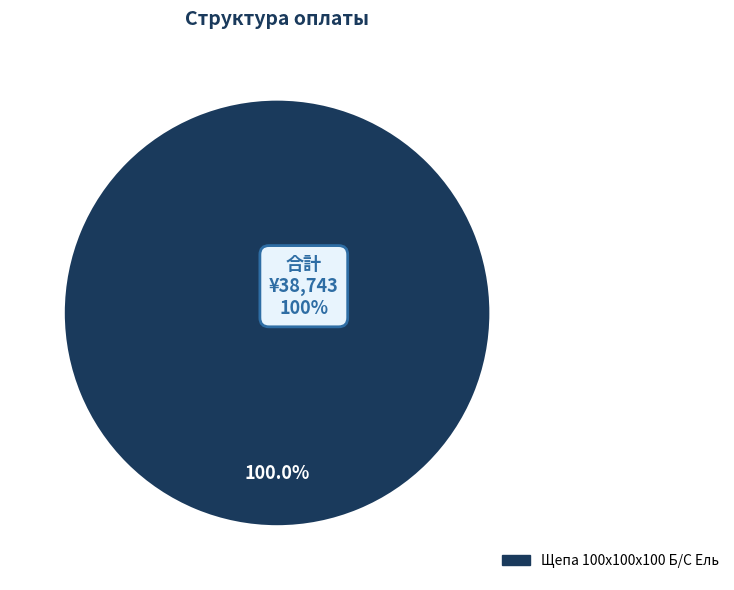

Rank the categories by value from lowest to highest.

Щепа 100x100x100 Б/С Ель